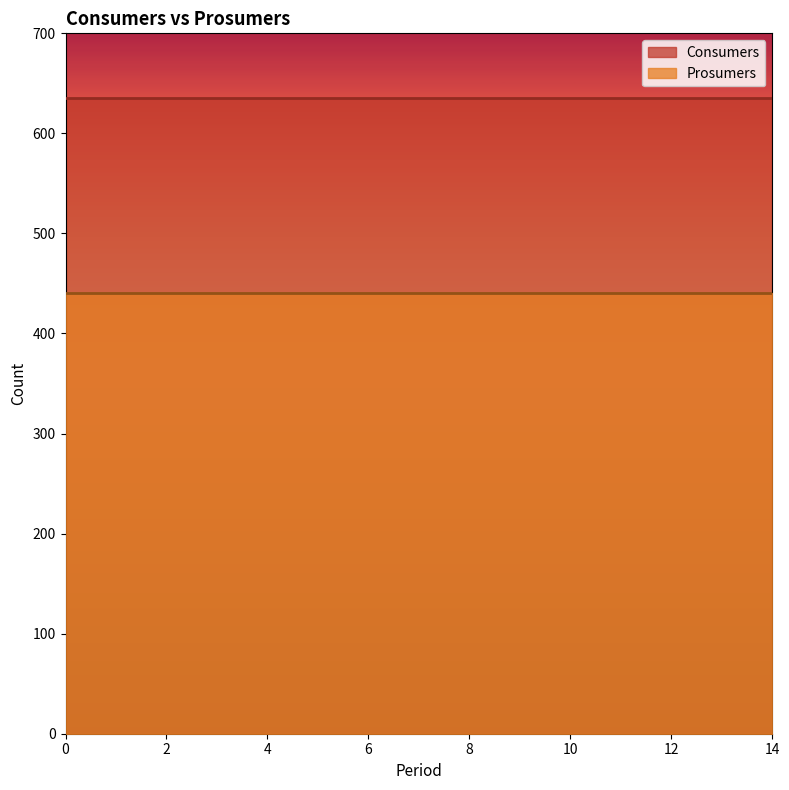

What value does the Consumers series have at 14?

635